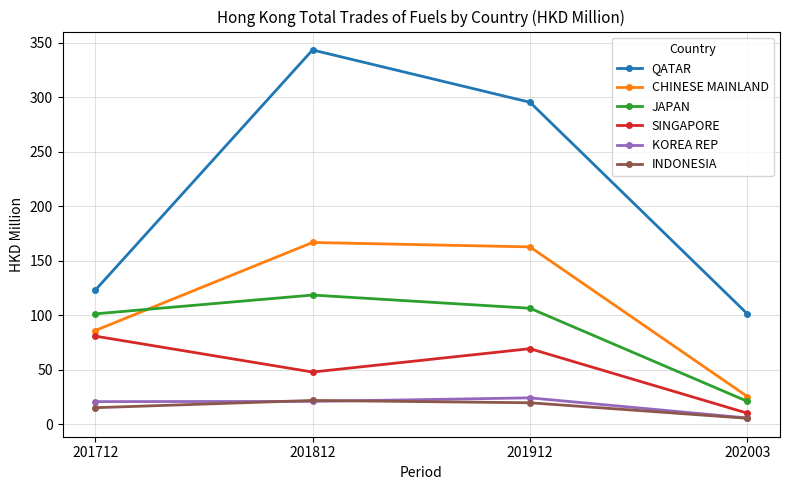

Which series has the widest spread of values?

QATAR